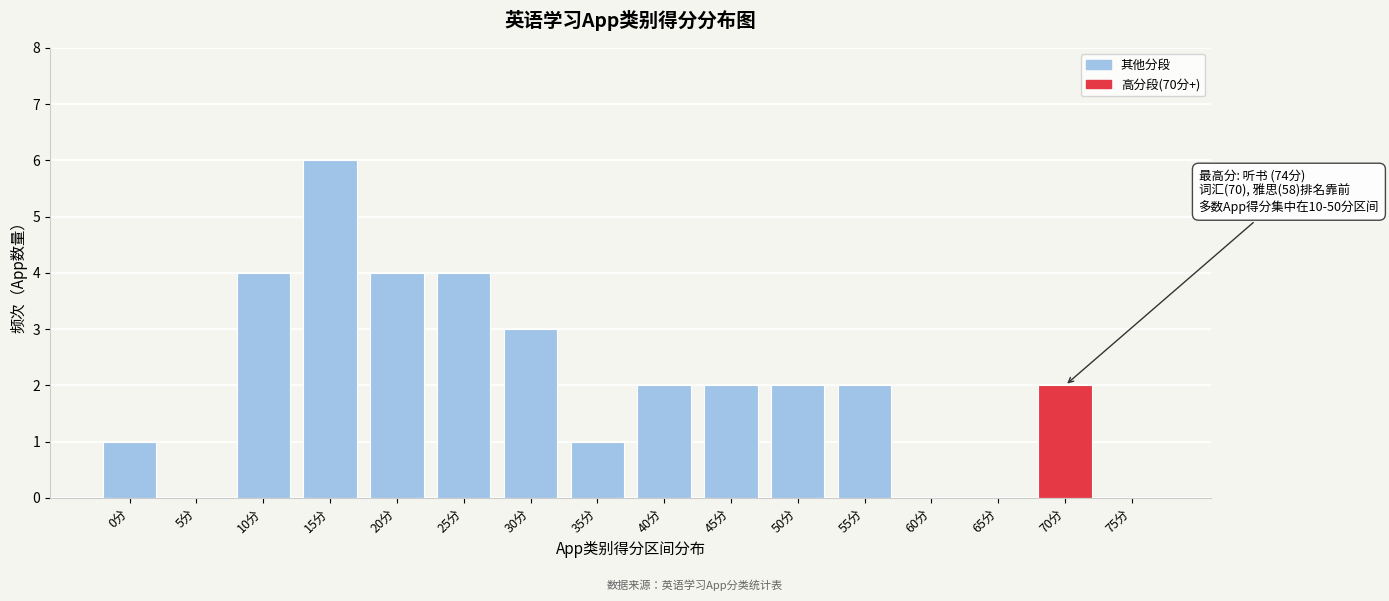

Reading right to left, what are all the values shown in this chart?

75分=0	70分=2	65分=0	60分=0	55分=2	50分=2	45分=2	40分=2	35分=1	30分=3	25分=4	20分=4	15分=6	10分=4	5分=0	0分=1